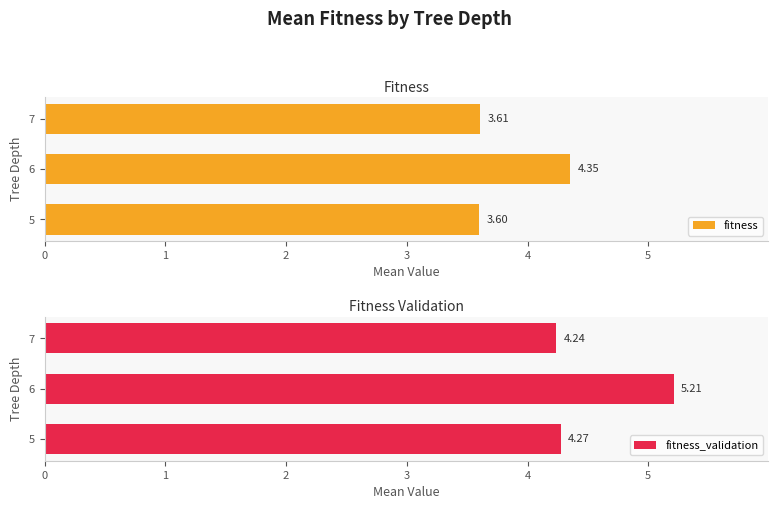

Is it true that fitness equals 5.3 at 5?

False